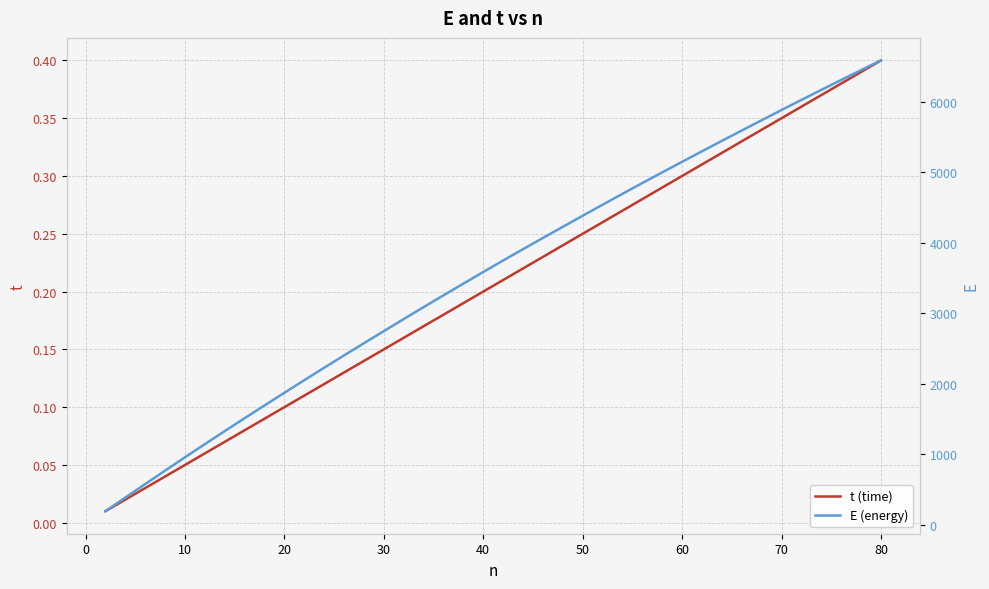

Does the chart have visible grid lines?

Yes